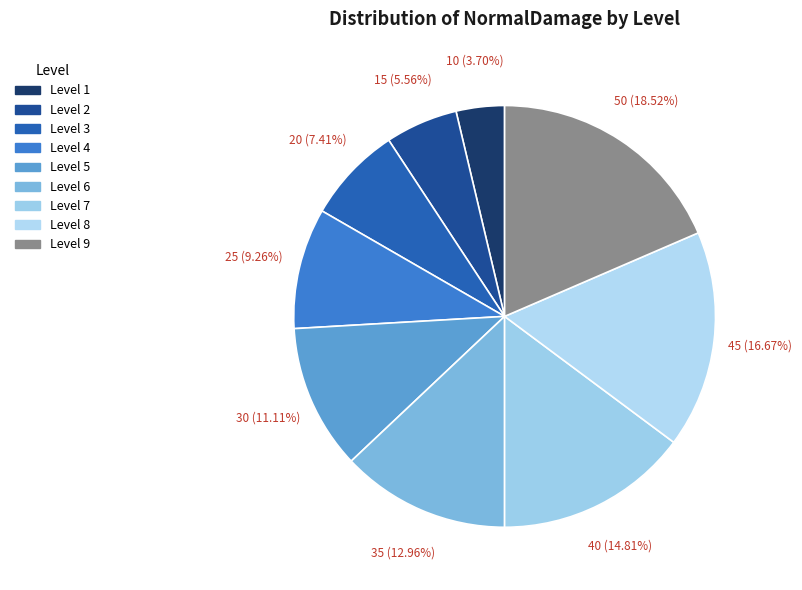

Which has a higher value, Level 4 or Level 8?

Level 8